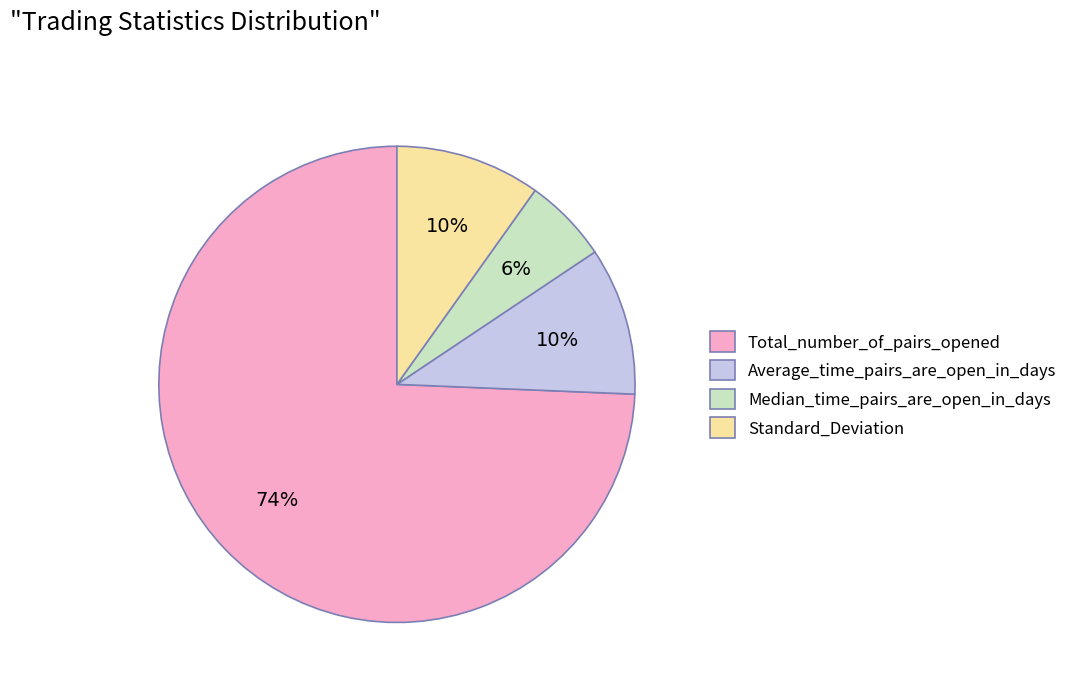

Which has a higher value, Total_number_of_pairs_opened or Standard_Deviation?

Total_number_of_pairs_opened